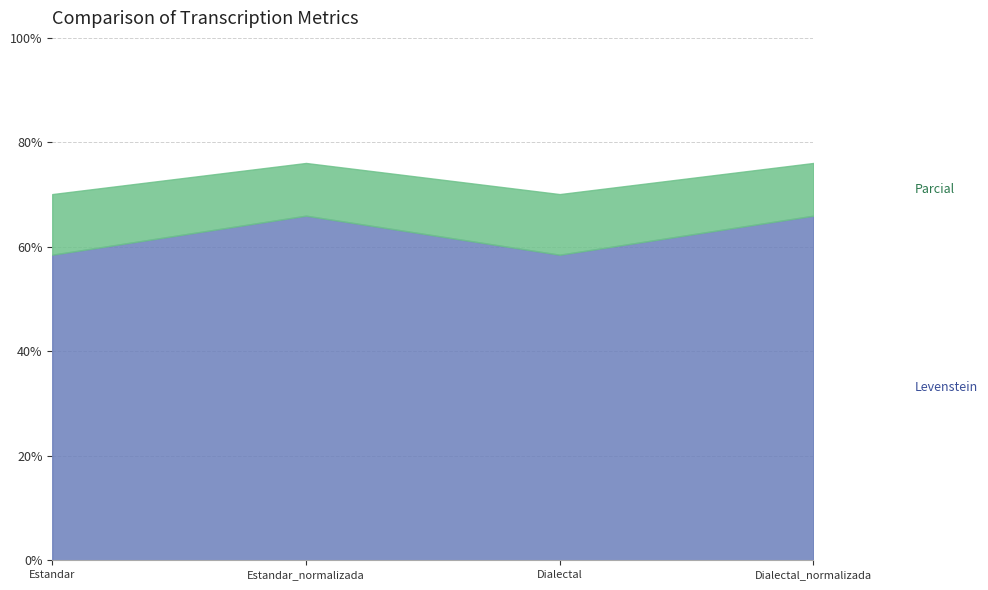

True or false: Parcial has a value of 70.1 at Estandar.

True